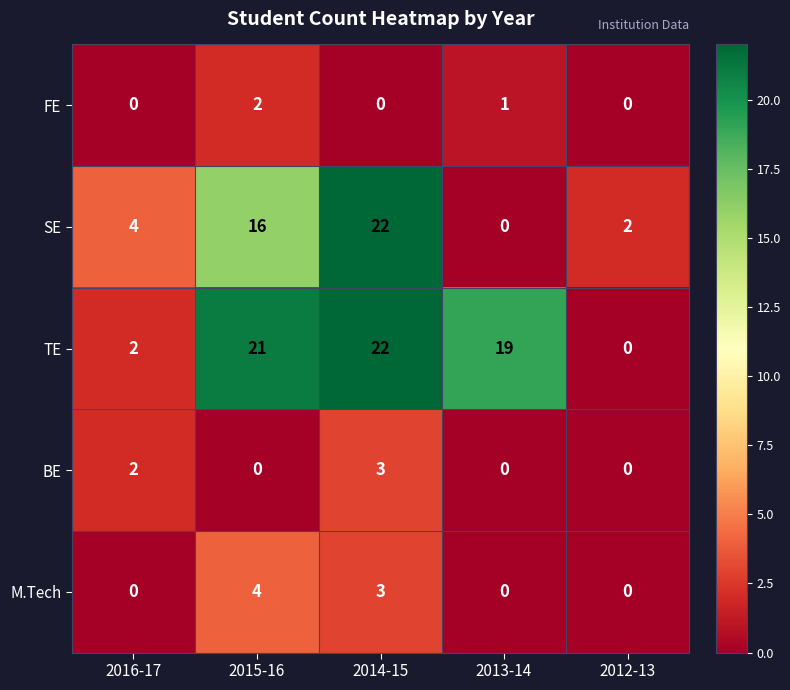

How many distinct data groups are displayed?

5